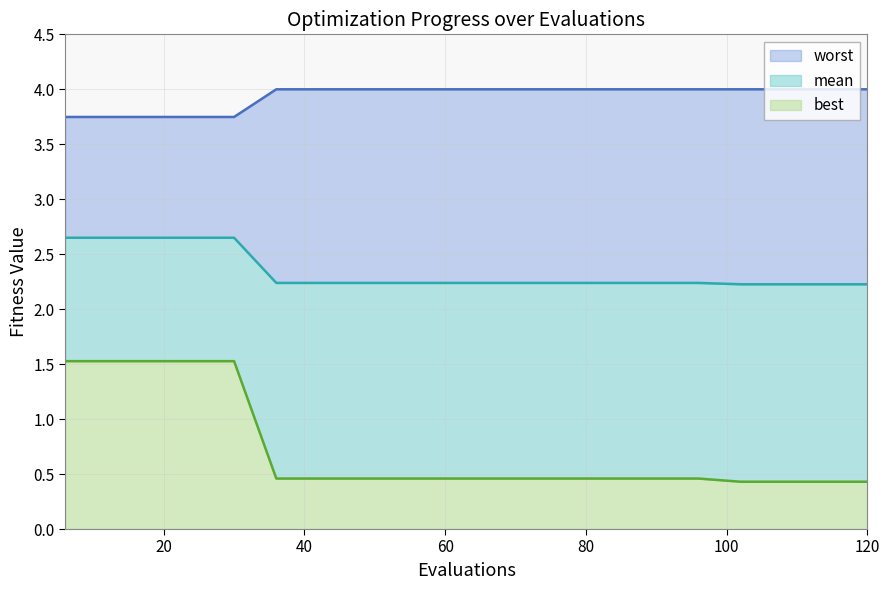

Rank the series at 12 from highest to lowest value.

worst, mean, best